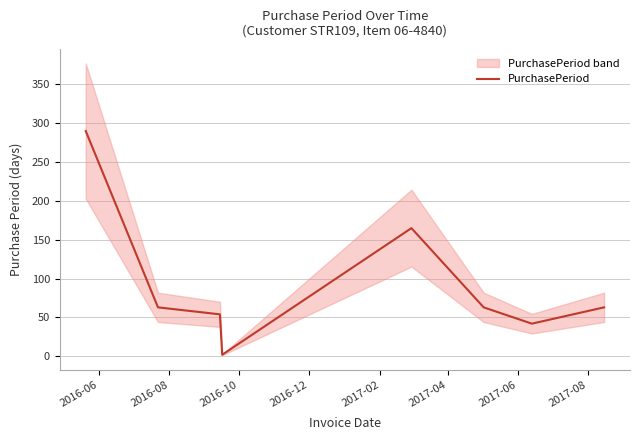

What is the smallest value displayed?

2